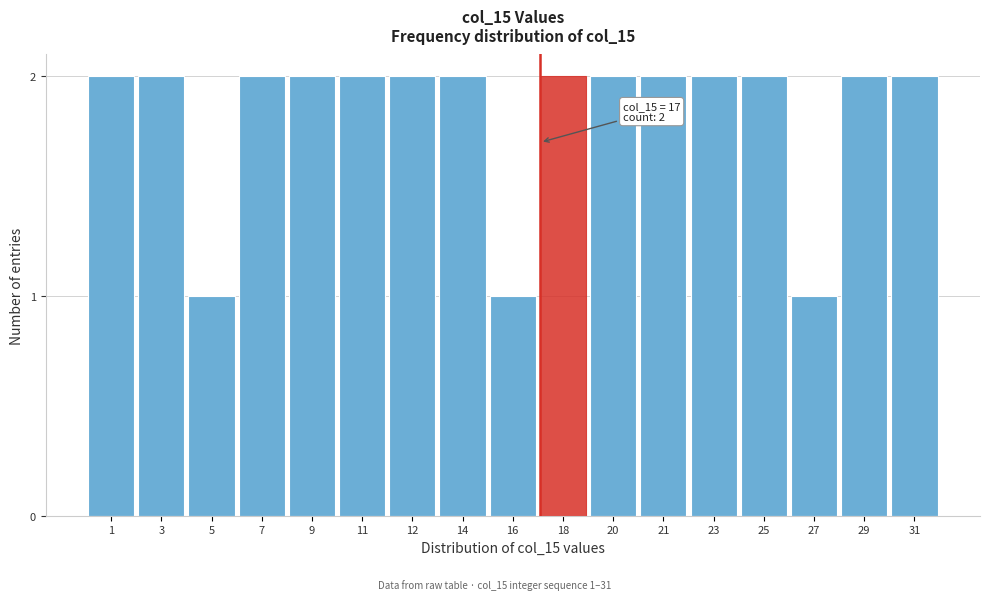

Reading left to right, list all the values displayed in this chart.

1=2	3=2	5=1	7=2	9=2	11=2	12=2	14=2	16=1	18=2	20=2	21=2	23=2	25=2	27=1	29=2	31=2